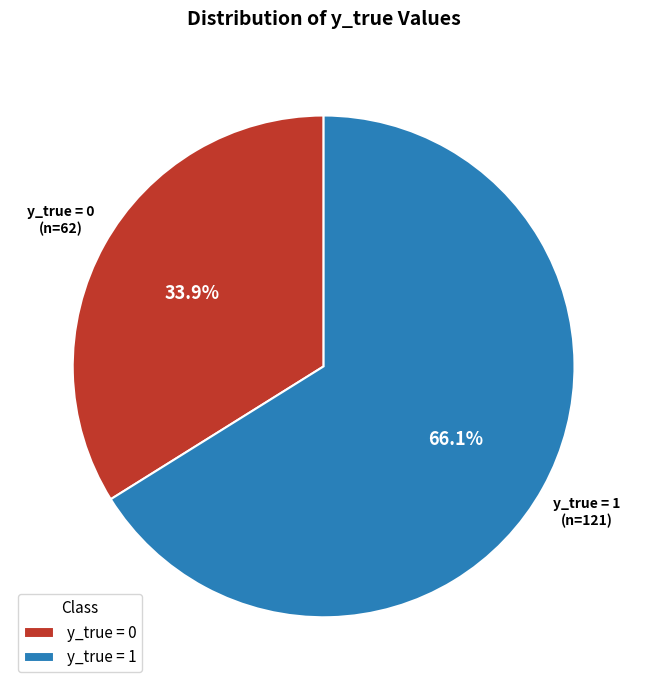

Rank the categories by value from lowest to highest.

y_true = 0, y_true = 1